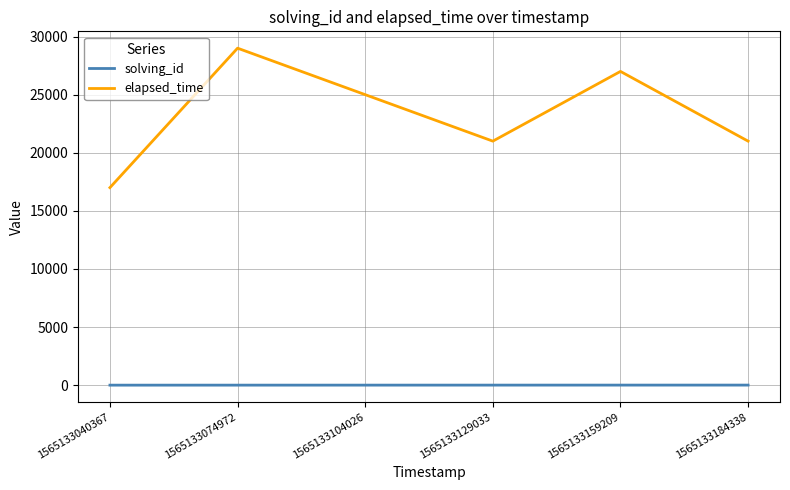

Rank the series by their maximum value, from lowest to highest.

solving_id, elapsed_time